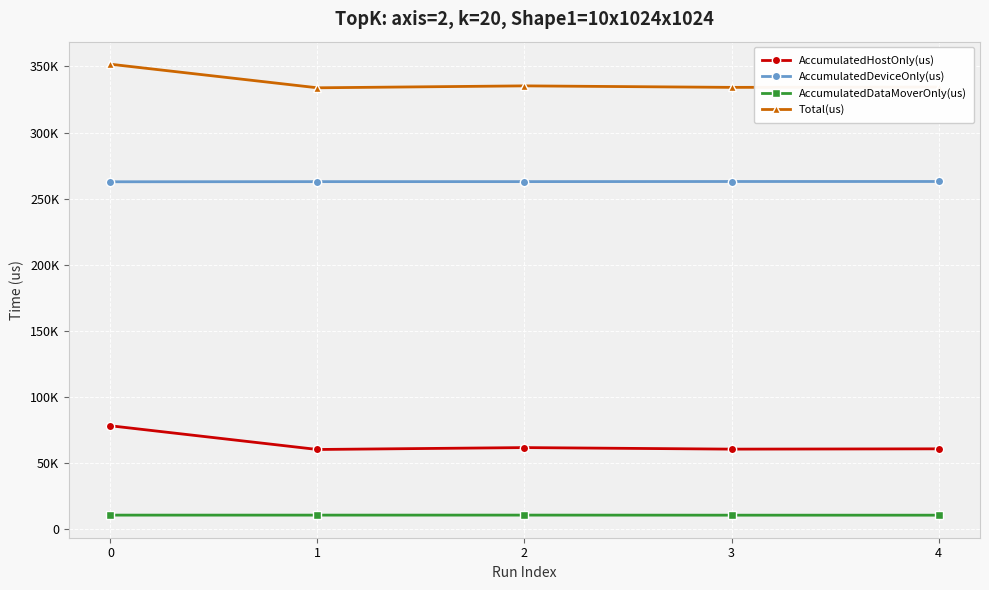

What is the difference between the Total(us) values at 1 and 4?

568.0